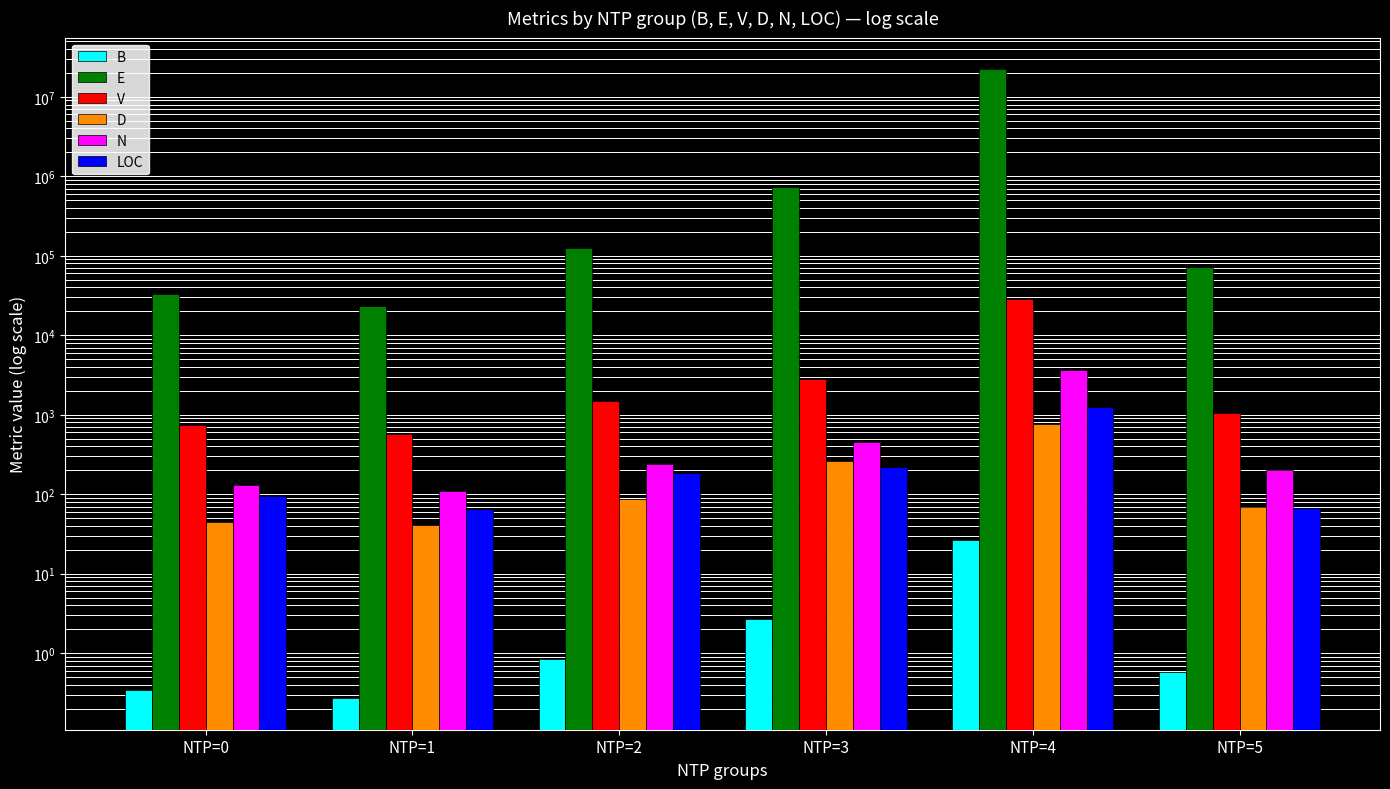

The value of LOC at NTP=5 is 67.0. True or false?

True